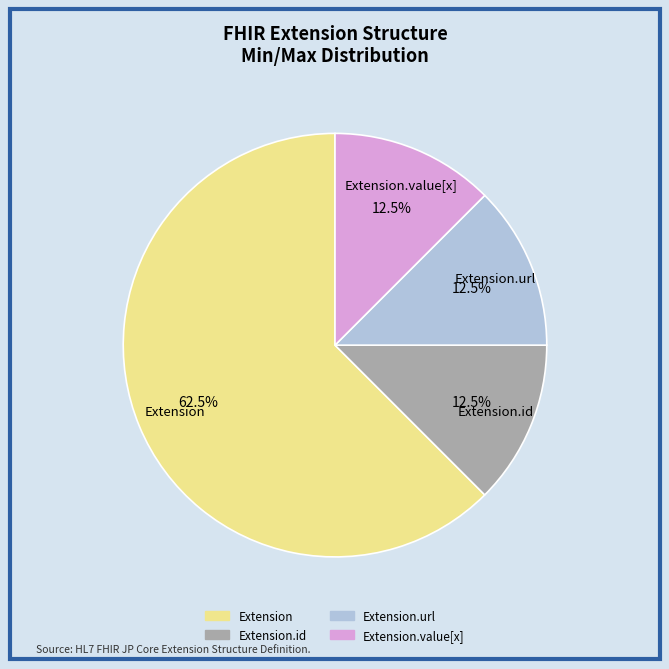

Does any single category account for the majority?

Yes